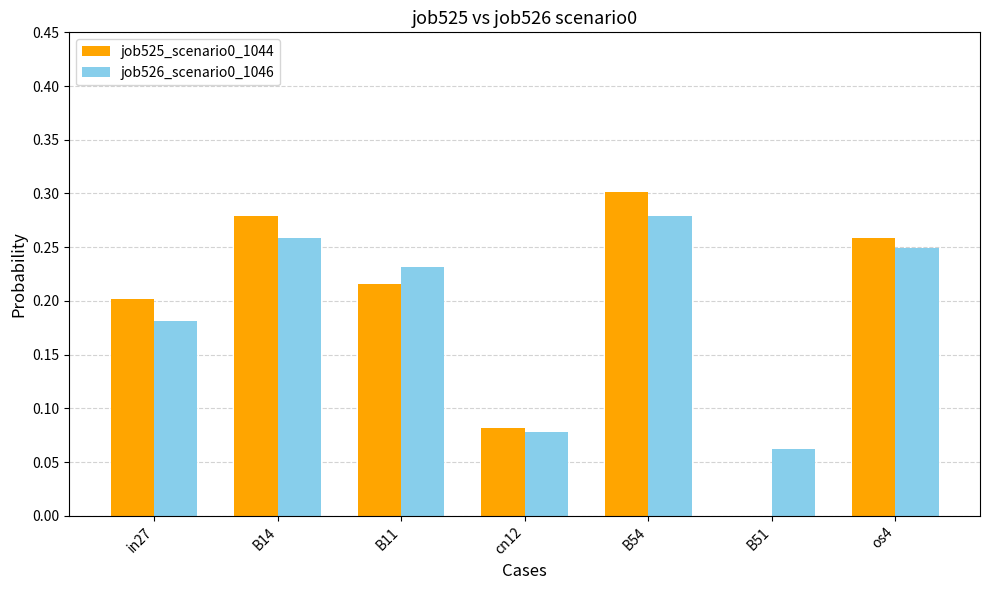

At which label does job526_scenario0_1046 reach its peak?

B54